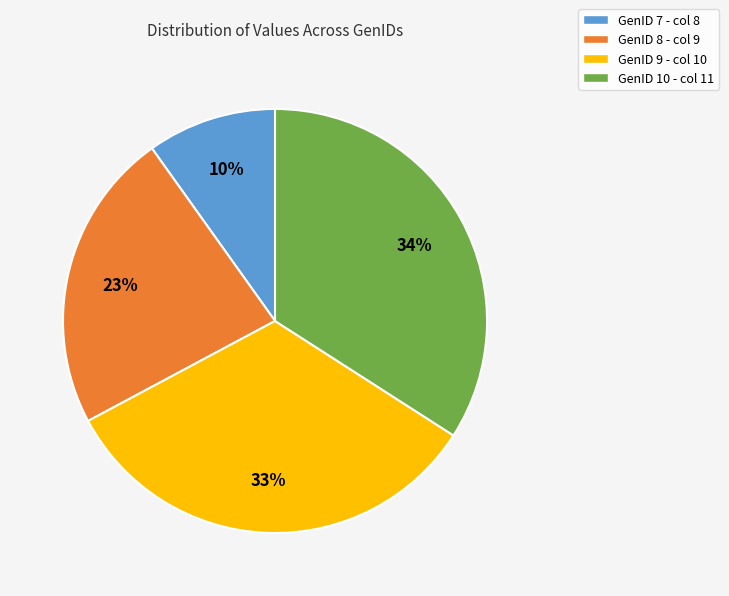

Which has a higher value, GenID 9 - col 10 or GenID 8 - col 9?

GenID 9 - col 10